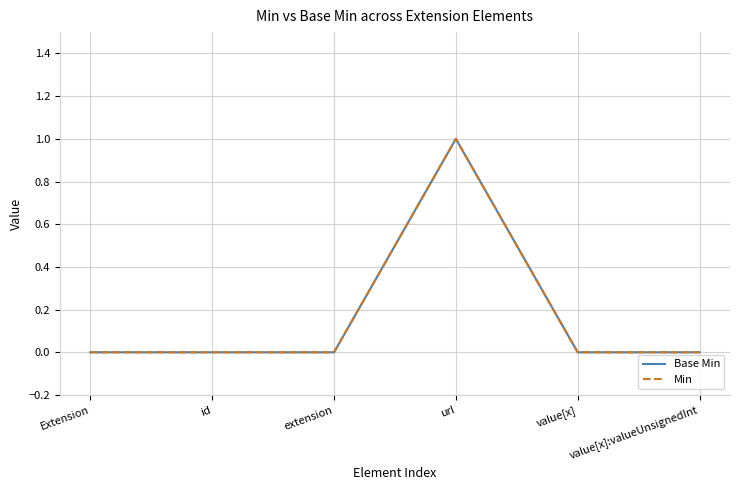

What is the label of the 5th point from the right?

id